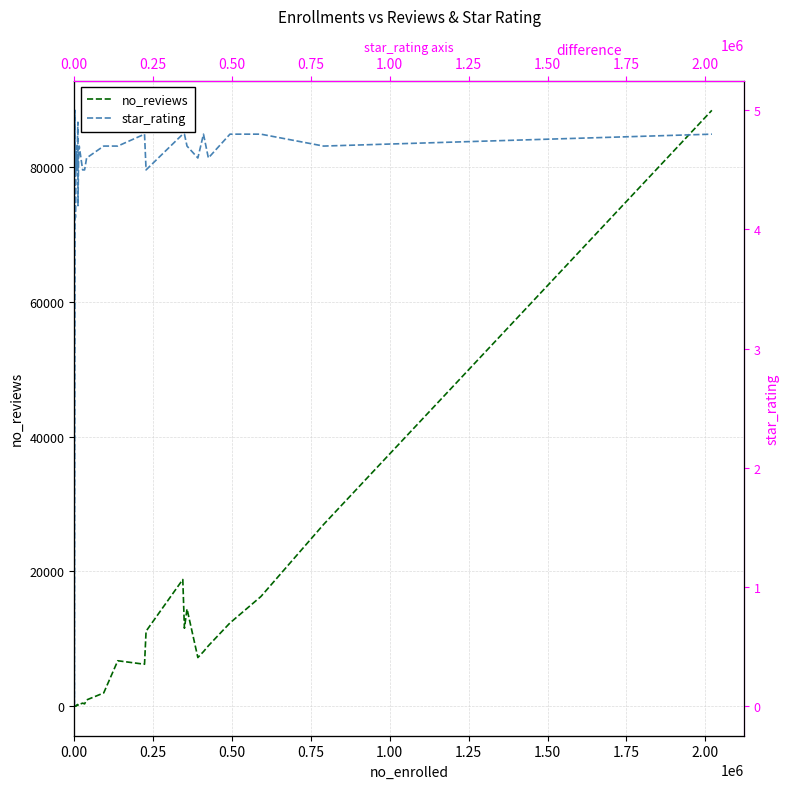

Rank the series by their maximum value, from lowest to highest.

star_rating, no_reviews